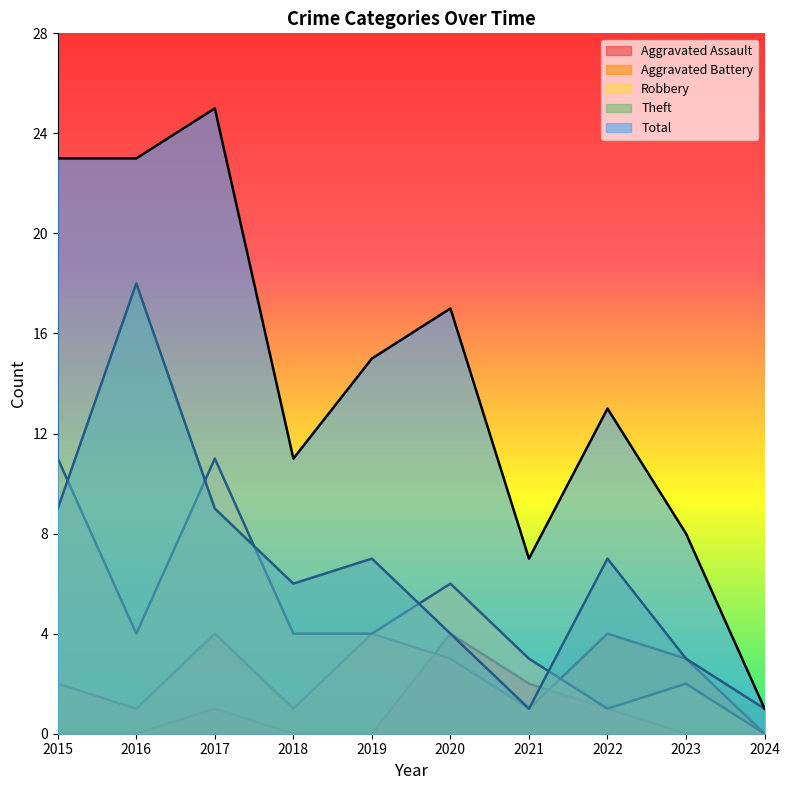

What is the average value of the Theft series?

6